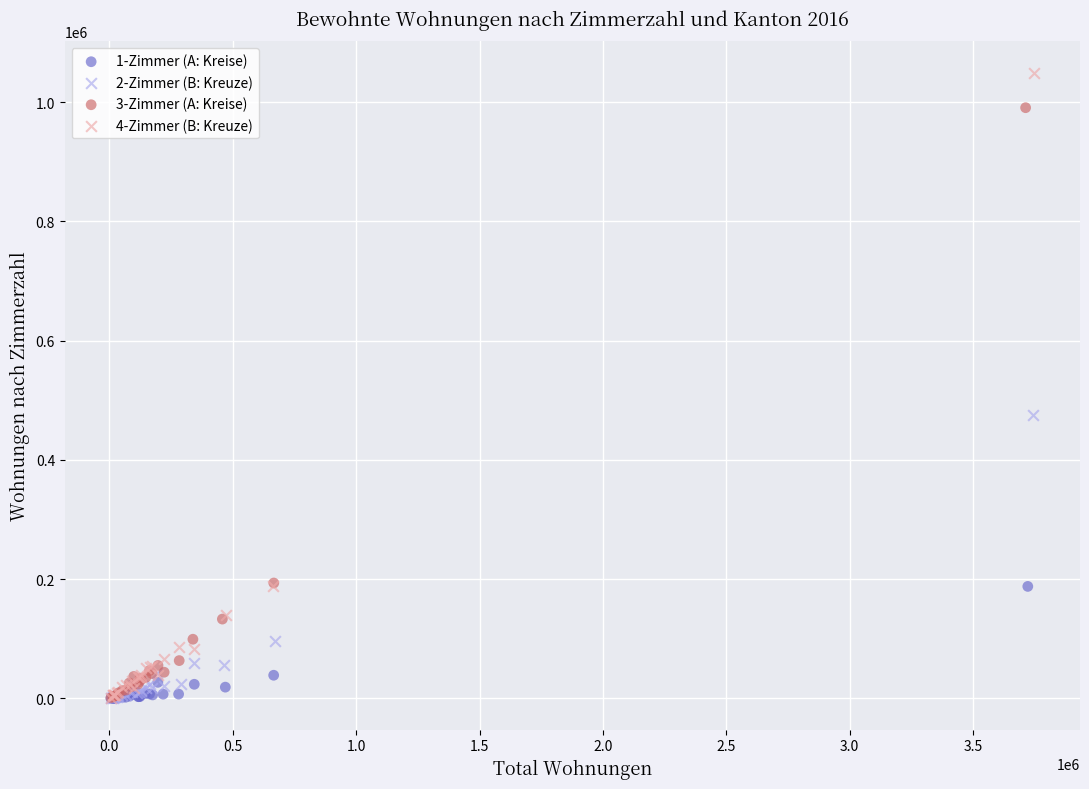

Which series contains the highest Y value?

4-Zimmer (B: Kreuze)